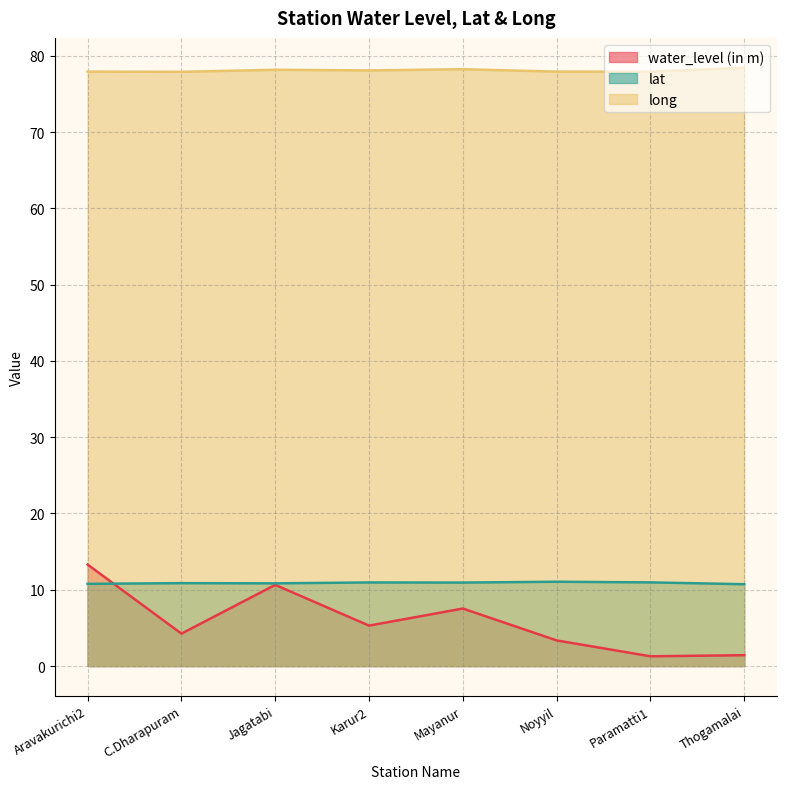

True or false: water_level (in m) and long cross at least once.

False